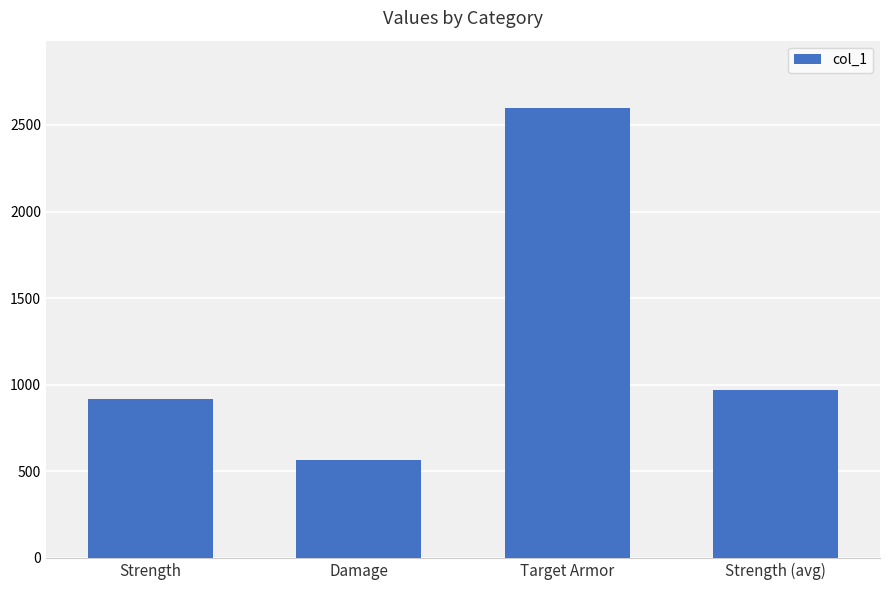

What is the approximate value at Strength (avg)?

968.3